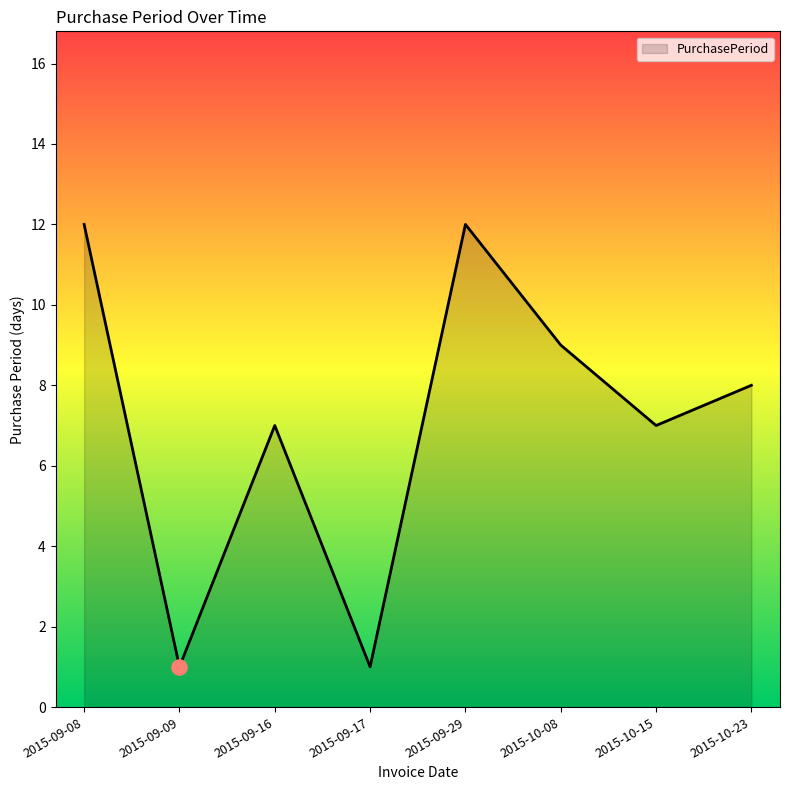

What is the ratio of the value at 2015-10-15 to the value at 2015-10-23?

0.9